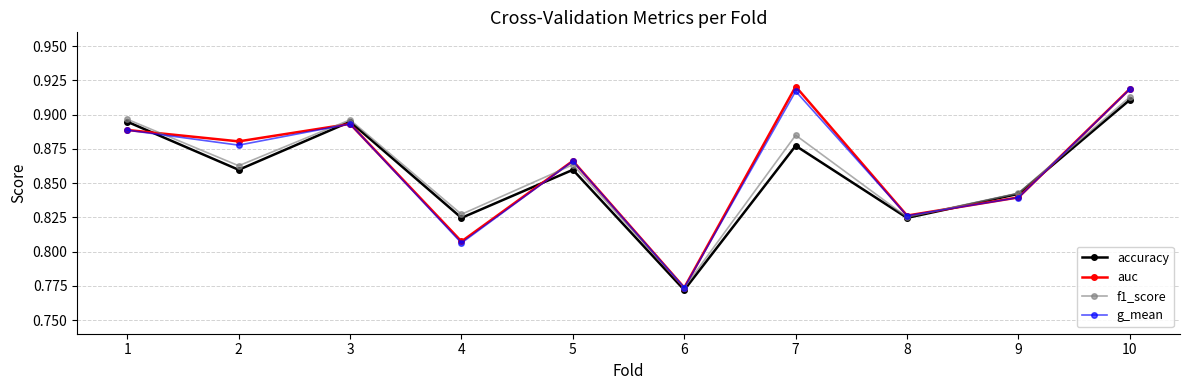

At which category does g_mean reach its first local peak?

3